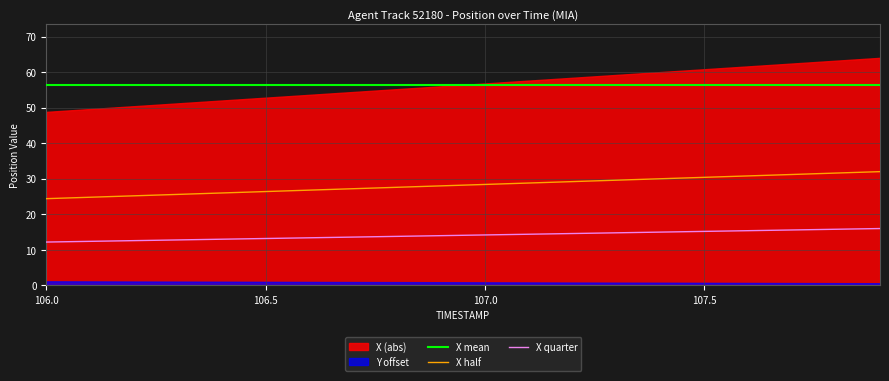

At how many categories does at least one series exceed 36?

20